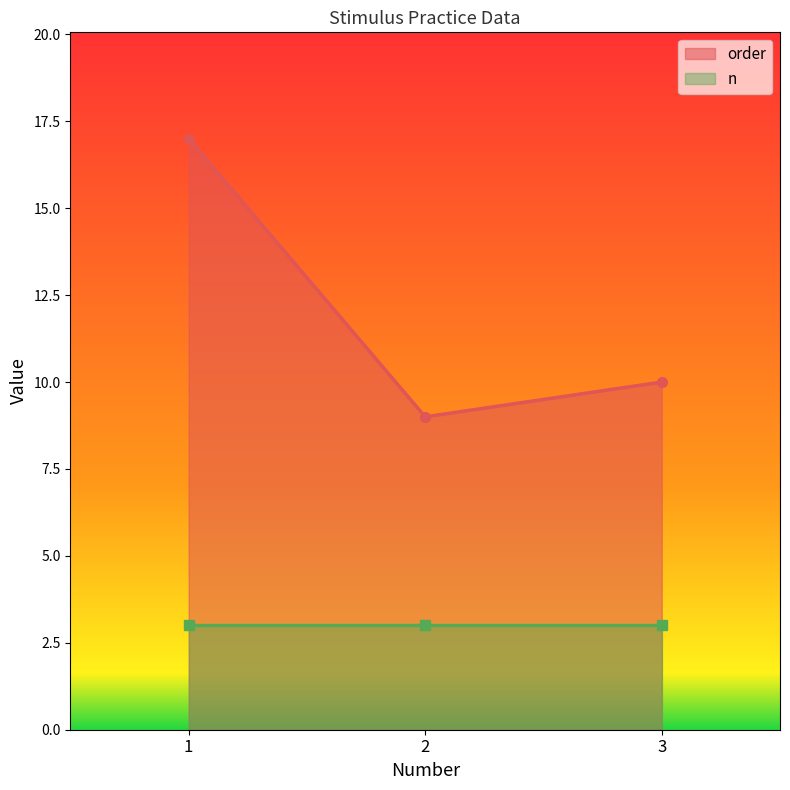

List the labels in order of order value, largest first.

1, 3, 2